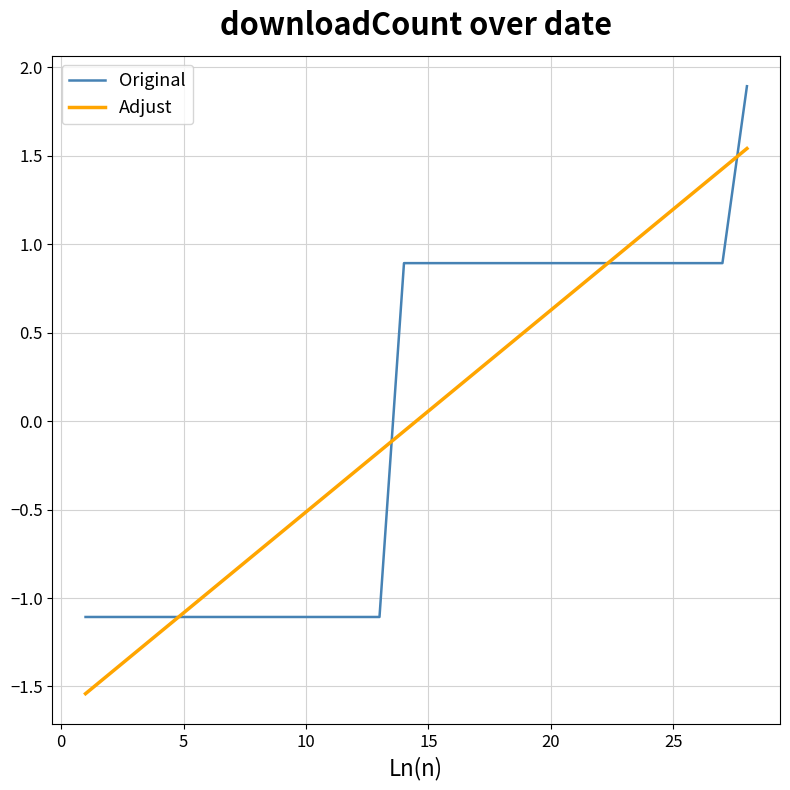

List the series in order of their peak value, lowest first.

Adjust, Original